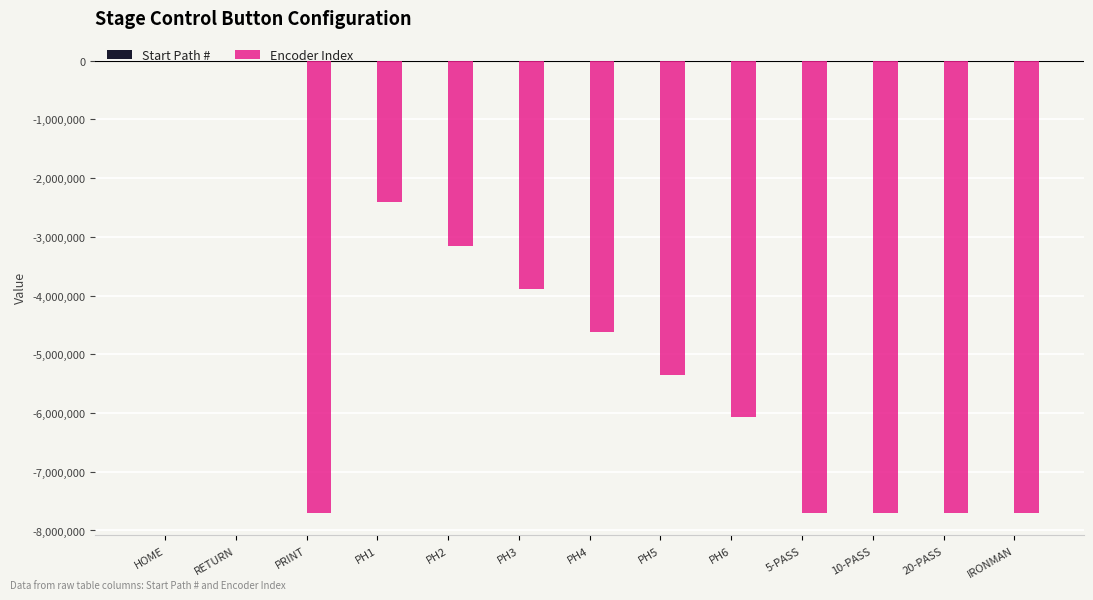

Are the bars horizontal?

No